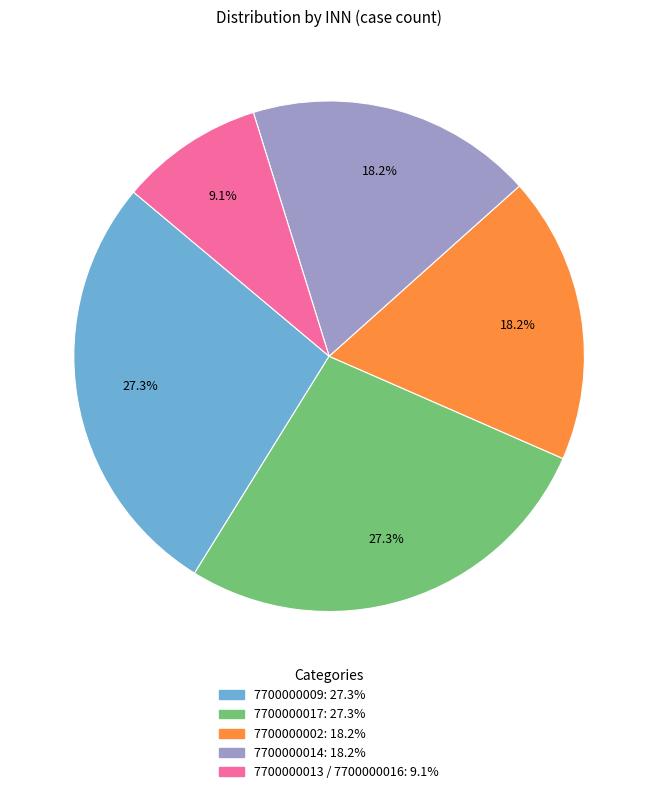

What percentage is the 7700000014 slice, to the nearest percent?

18%